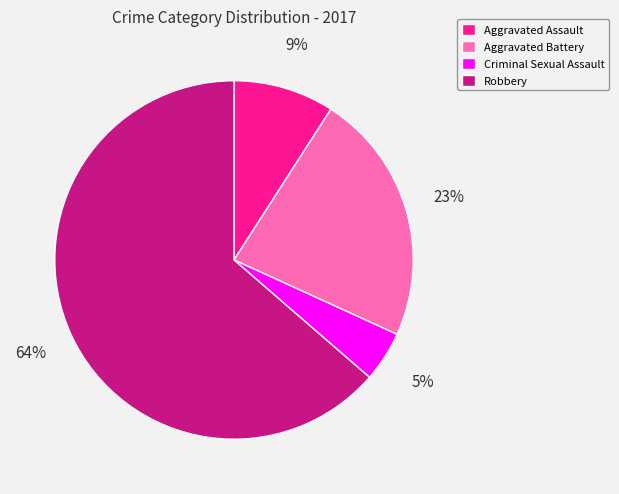

To the nearest percent, what is the difference between the Aggravated Battery and Criminal Sexual Assault slice percentages?

18%